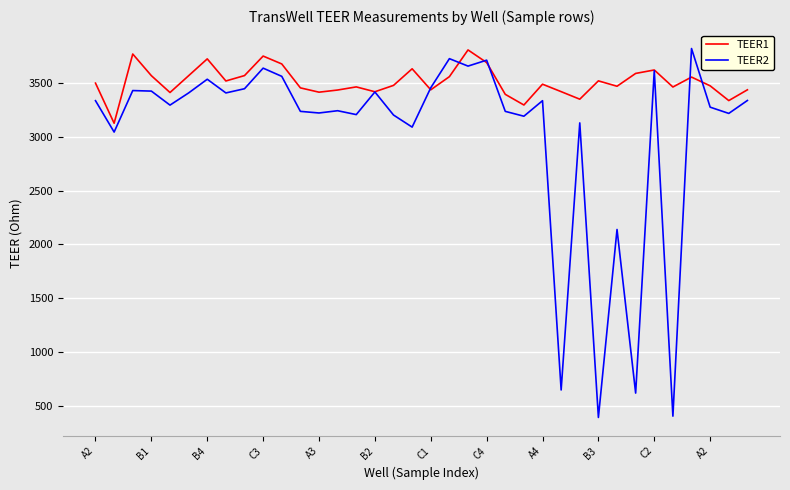

List the series in order of their overall mean, lowest first.

TEER2, TEER1